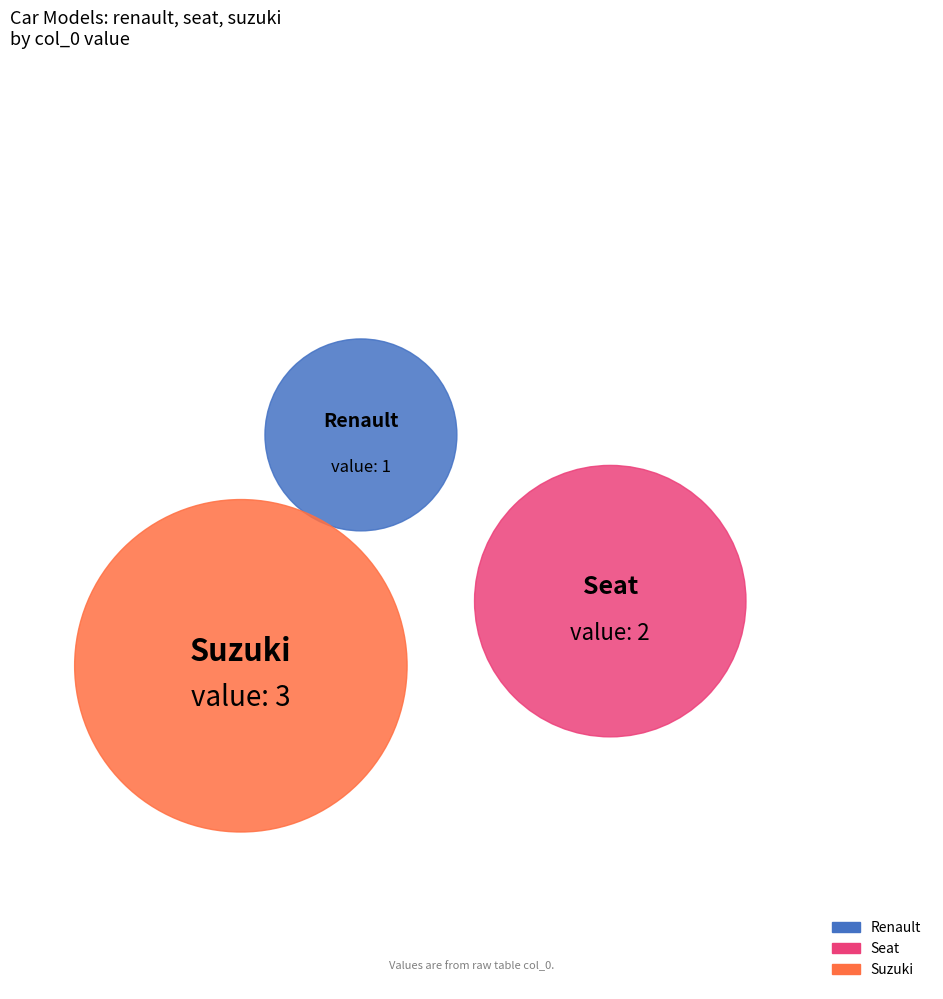

To the nearest percent, what is the difference between the largest and smallest slice percentages?

33%